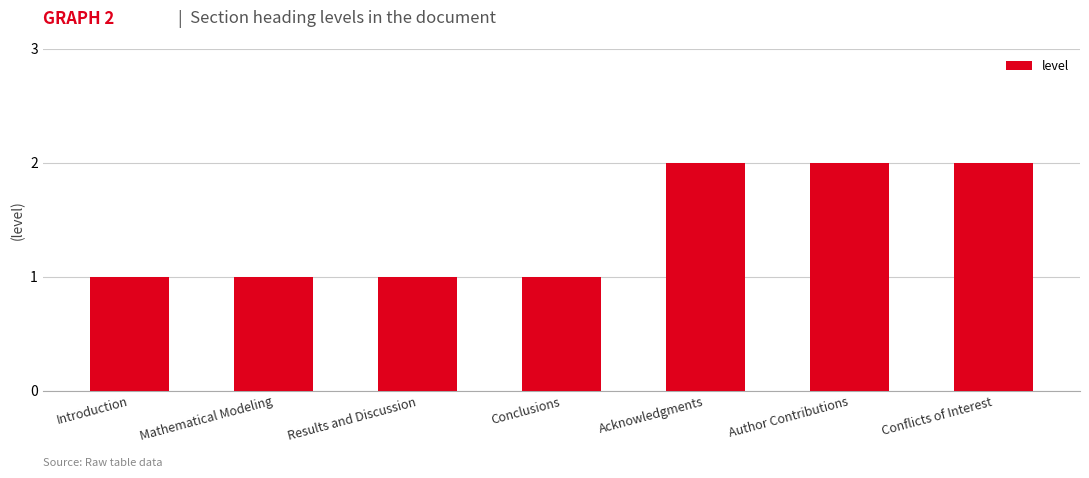

Between Mathematical Modeling and Conflicts of Interest, which is larger?

Conflicts of Interest